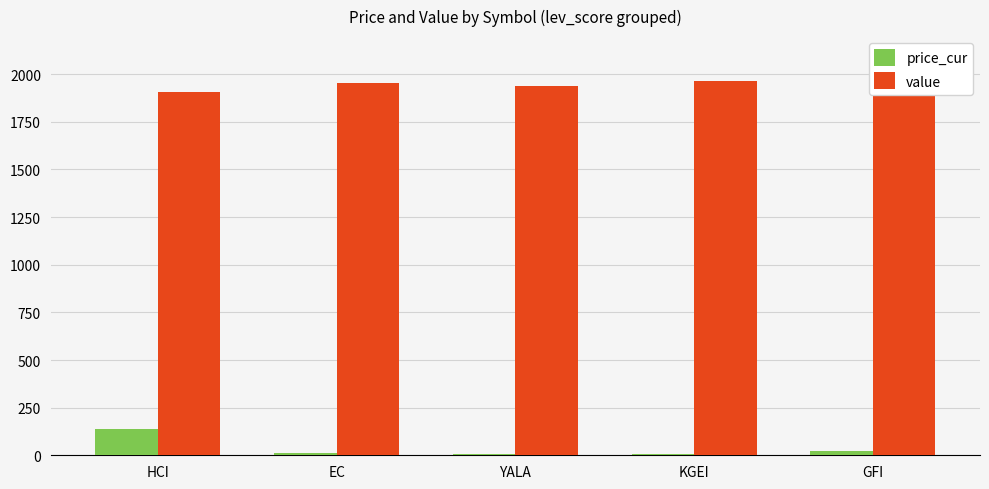

How many bars are there in each group?

2